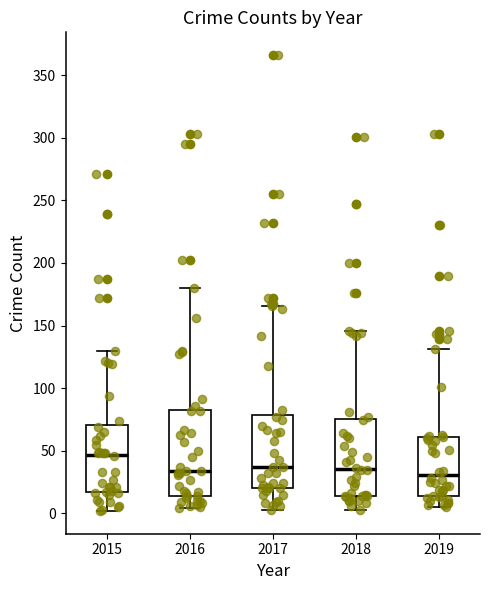

Where is the lower edge of the box at x = 2016 on the y-axis? The values are not printed on the chart, so give them approximately, as read against the axis.

15